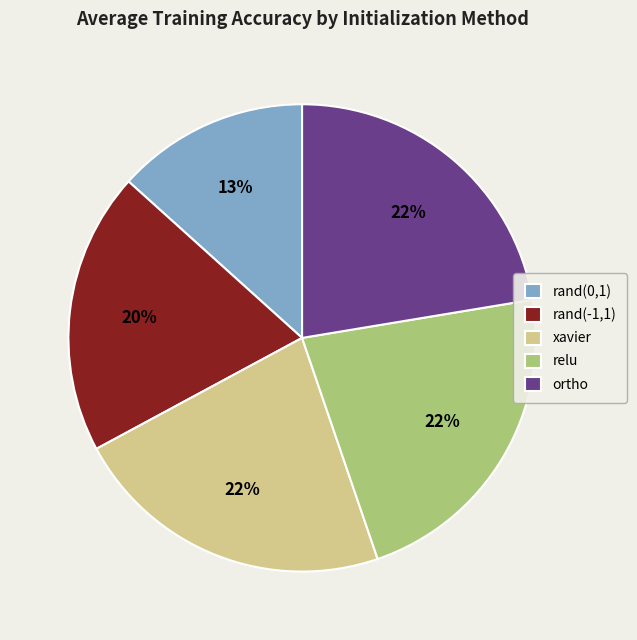

Is the sum of rand(-1,1) and rand(0,1) greater than half?

No